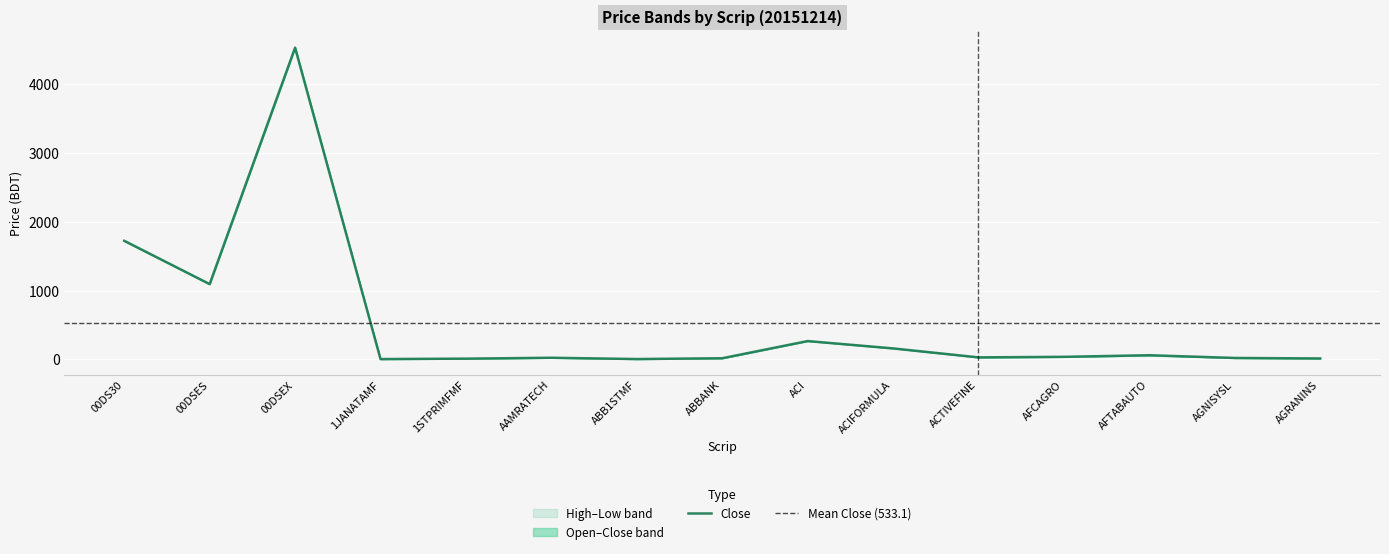

What is the maximum value shown in the chart?

4551.7